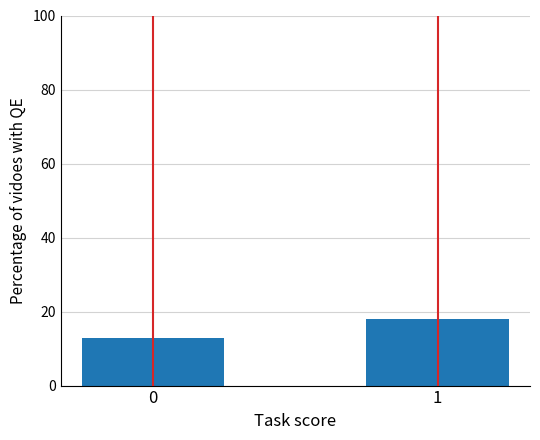

Reading left to right, transcribe all the data shown in this chart.

0=12.9	1=18.0